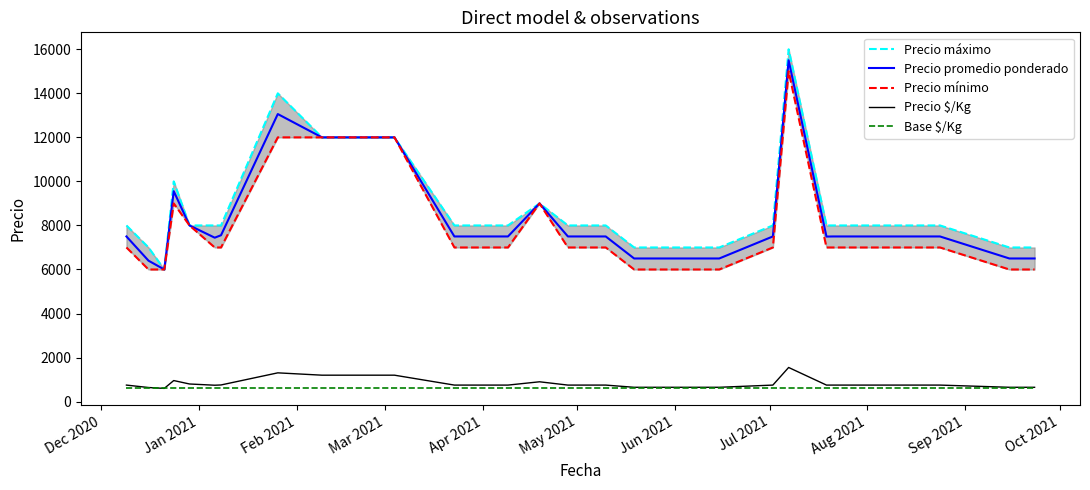

Does the chart have visible grid lines?

No